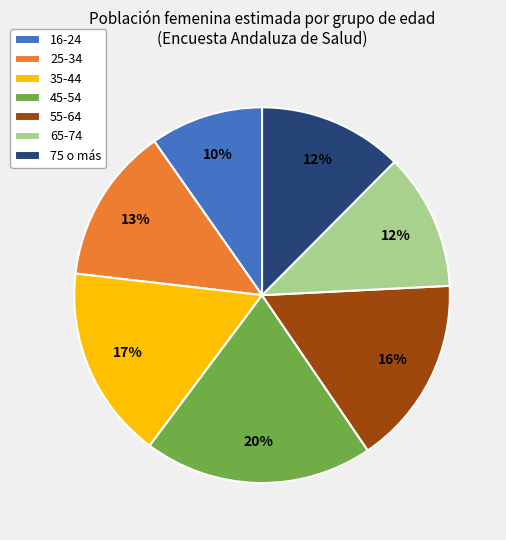

Which category has the biggest portion of the pie?

45-54